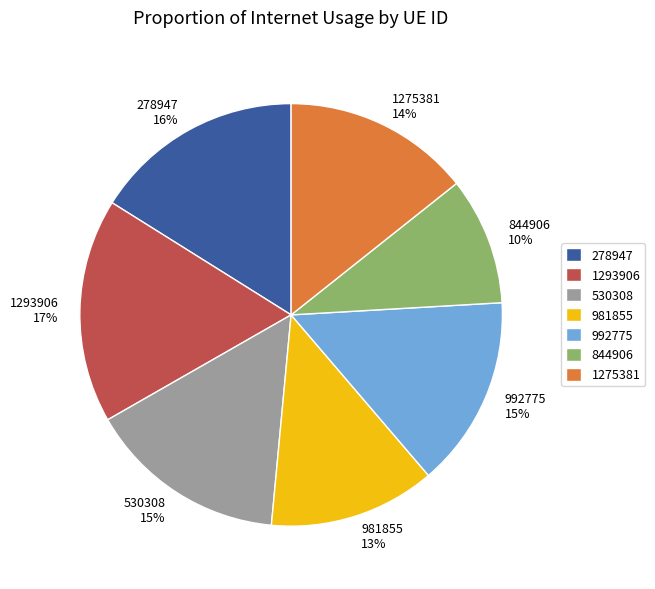

Is the sum of 844906 and 278947 greater than half?

No